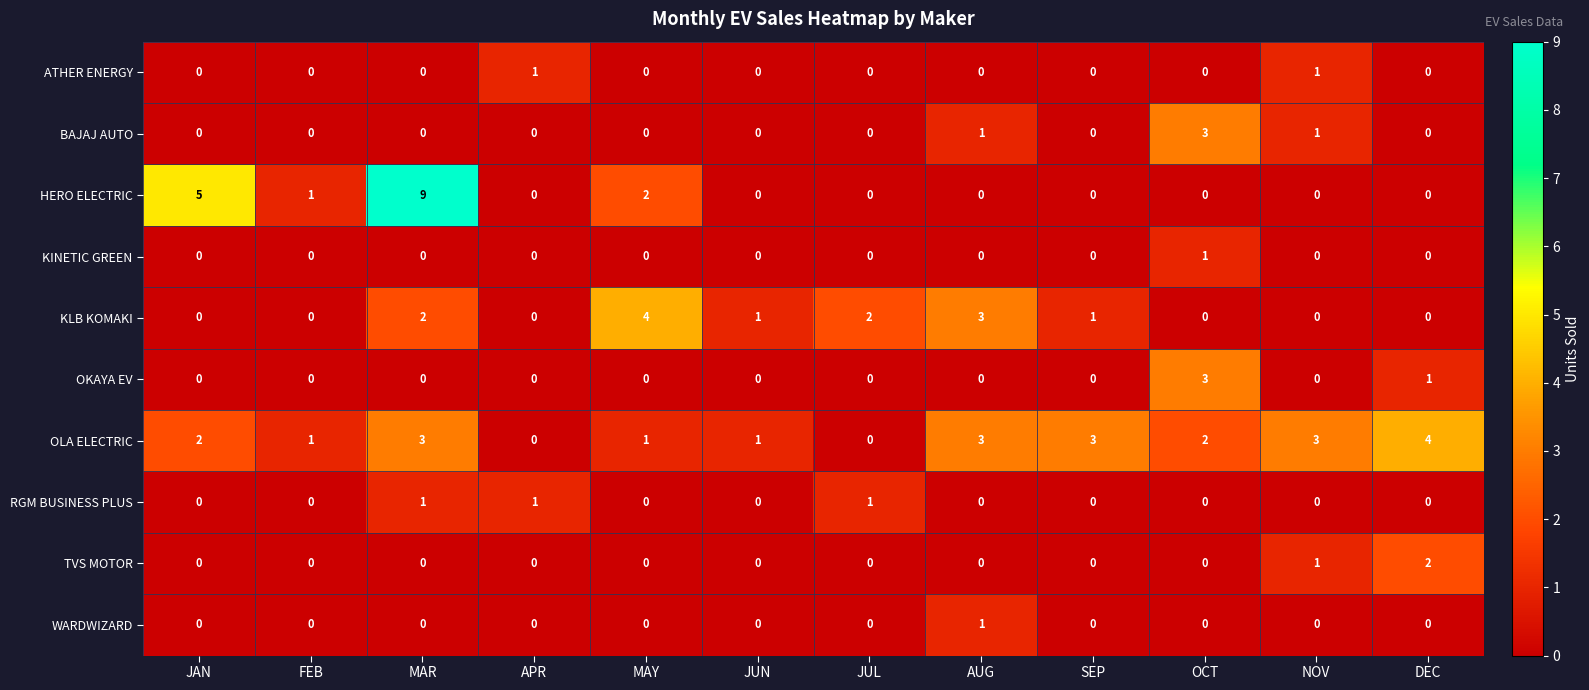

Which series has the widest spread of values?

HERO ELECTRIC